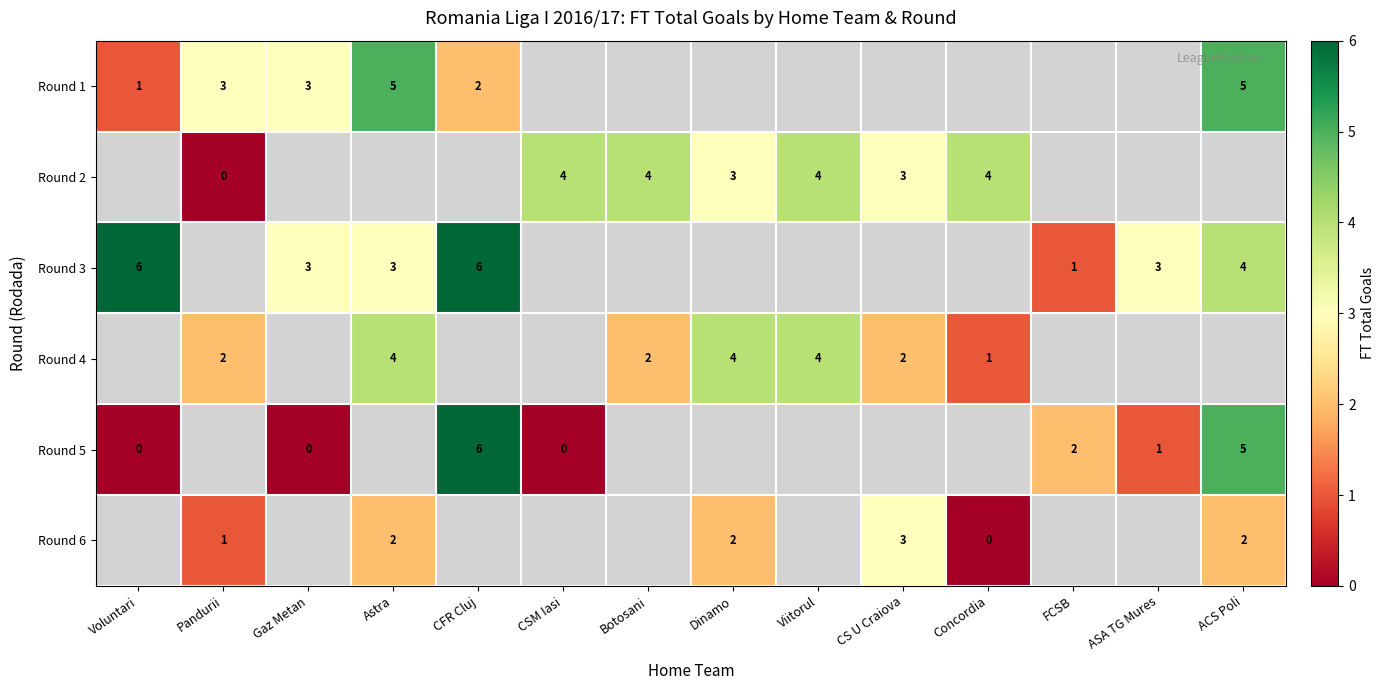

What is the difference between the highest and lowest values at Astra?

3.0